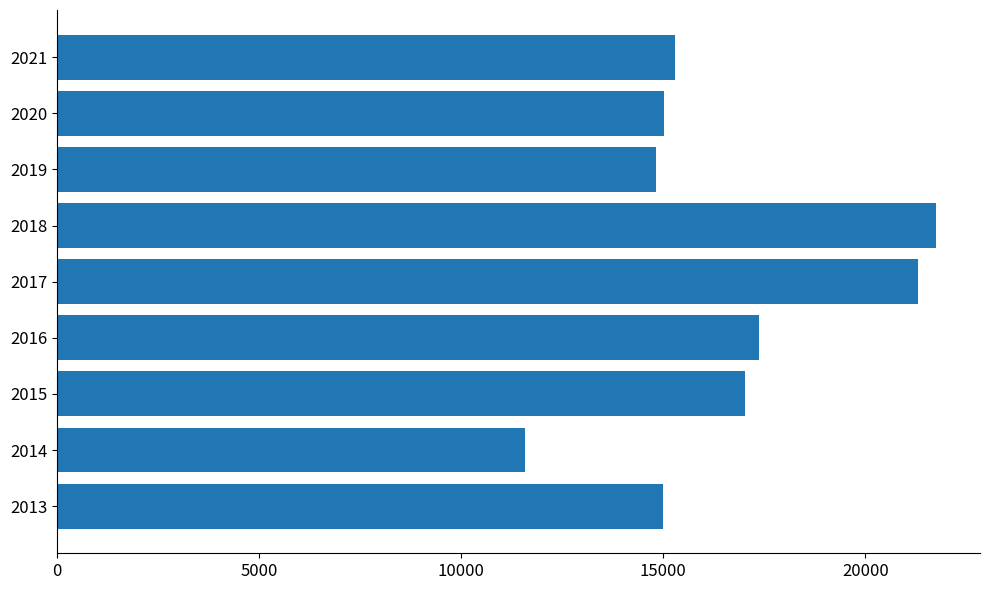

What is the sum of all values?

149156.2